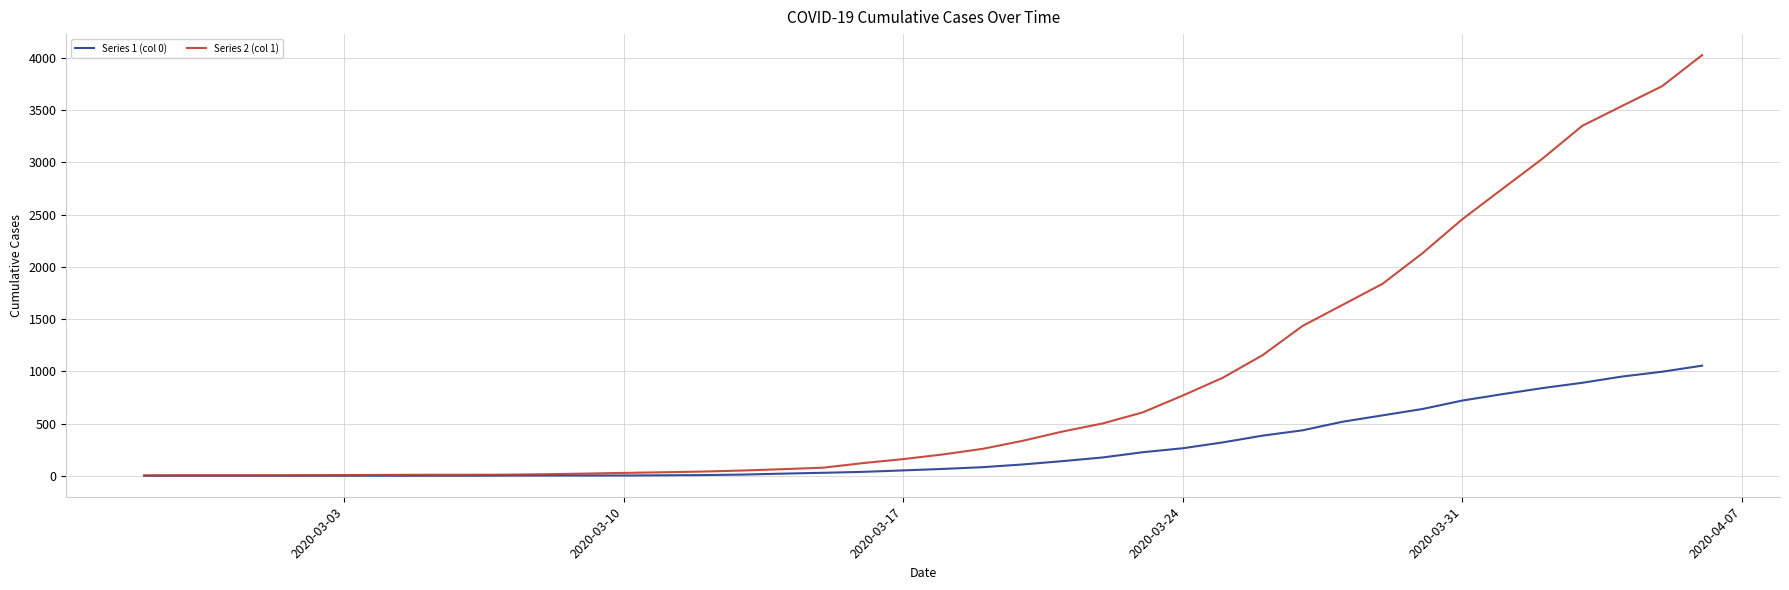

Rank the series by their maximum value, from lowest to highest.

Series 1 (col 0), Series 2 (col 1)